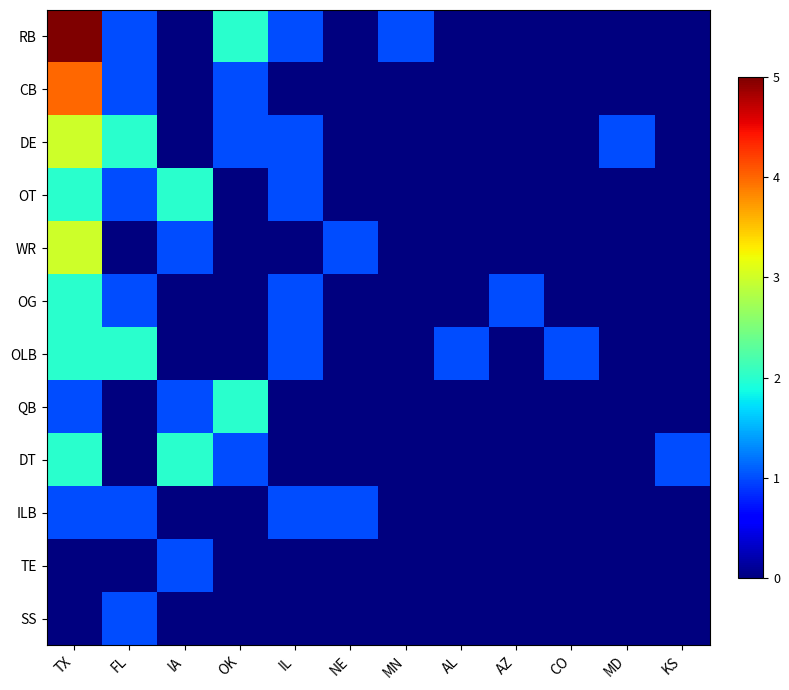

What is the spread (max minus min) of values at MD?

1